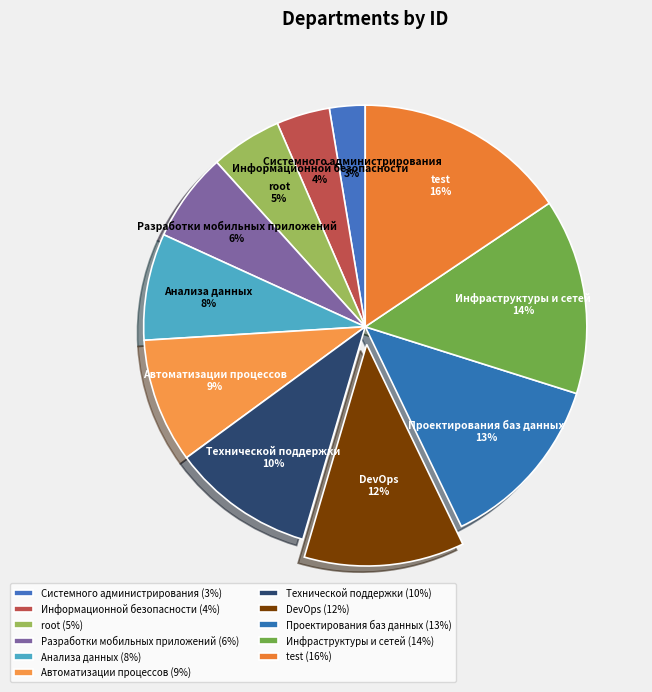

Does Системного администрирования represent more than half of the total?

No